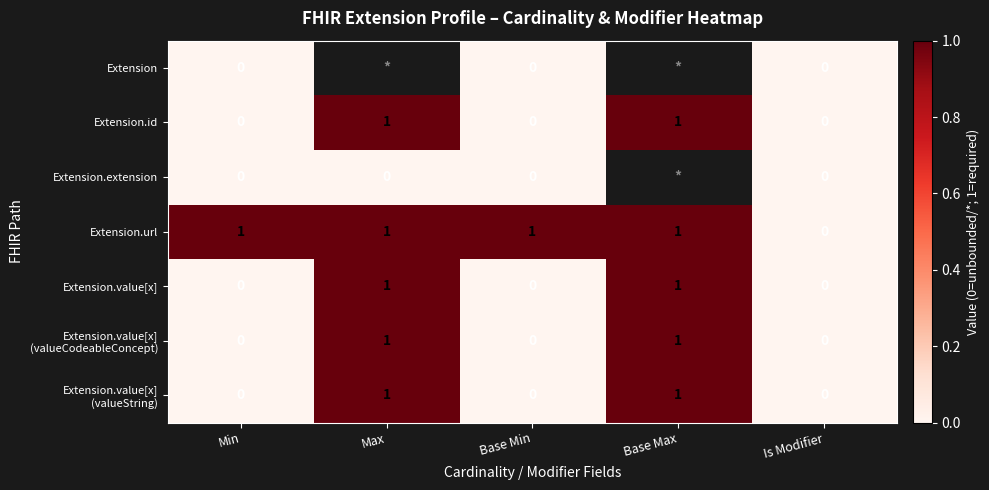

The value of Extension.id at Base Min is 1. True or false?

False